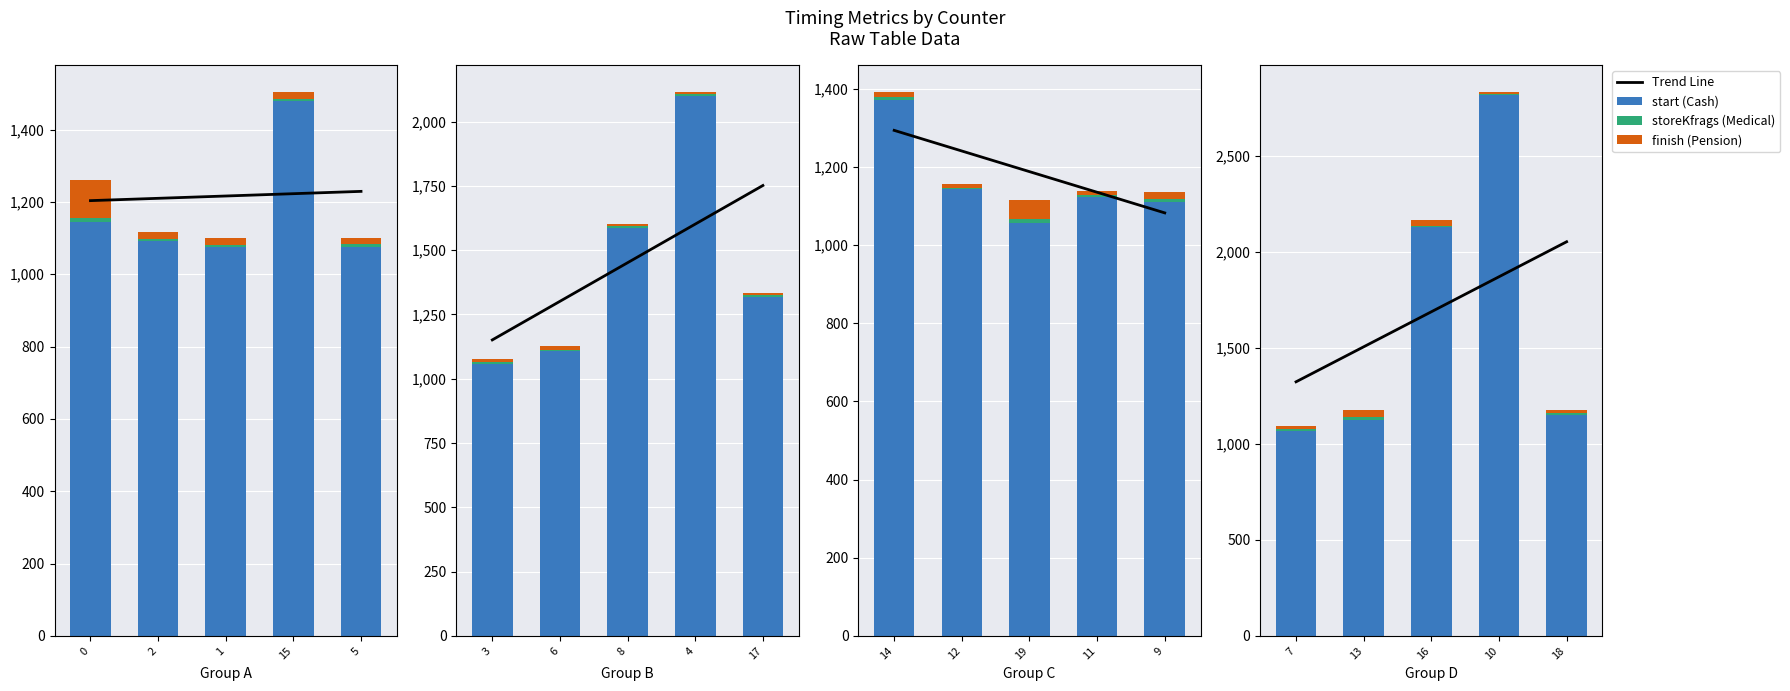

Is it true that finish (Pension) equals 2 at 10?

False